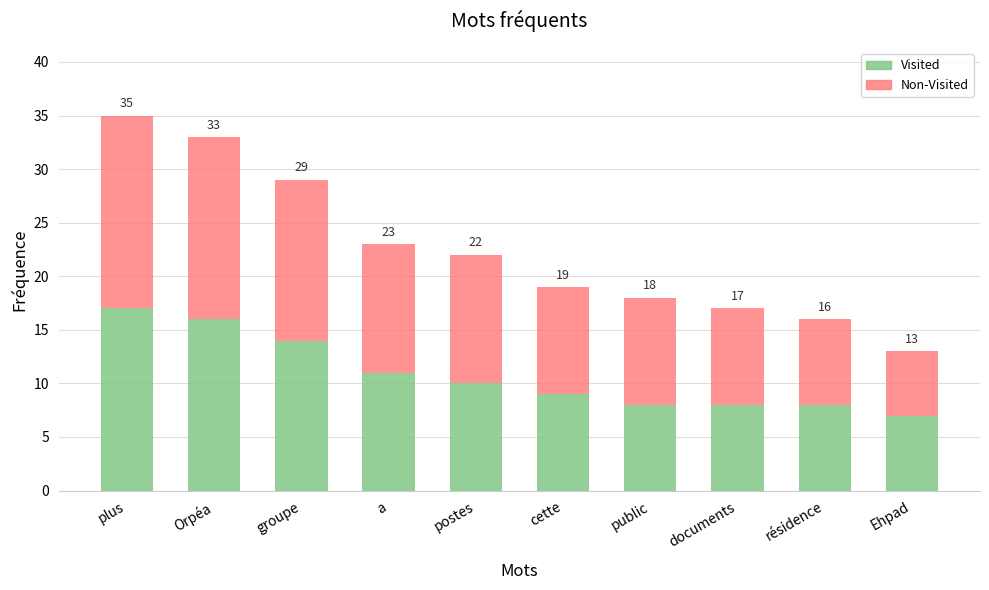

Does the chart contain any negative values?

No